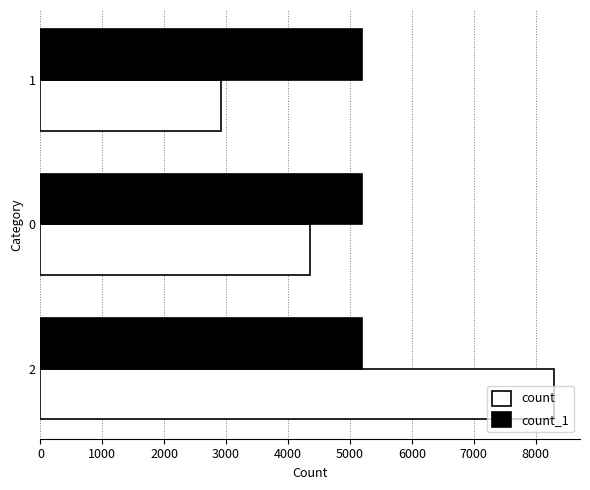

What is the sum of all count values?

15581